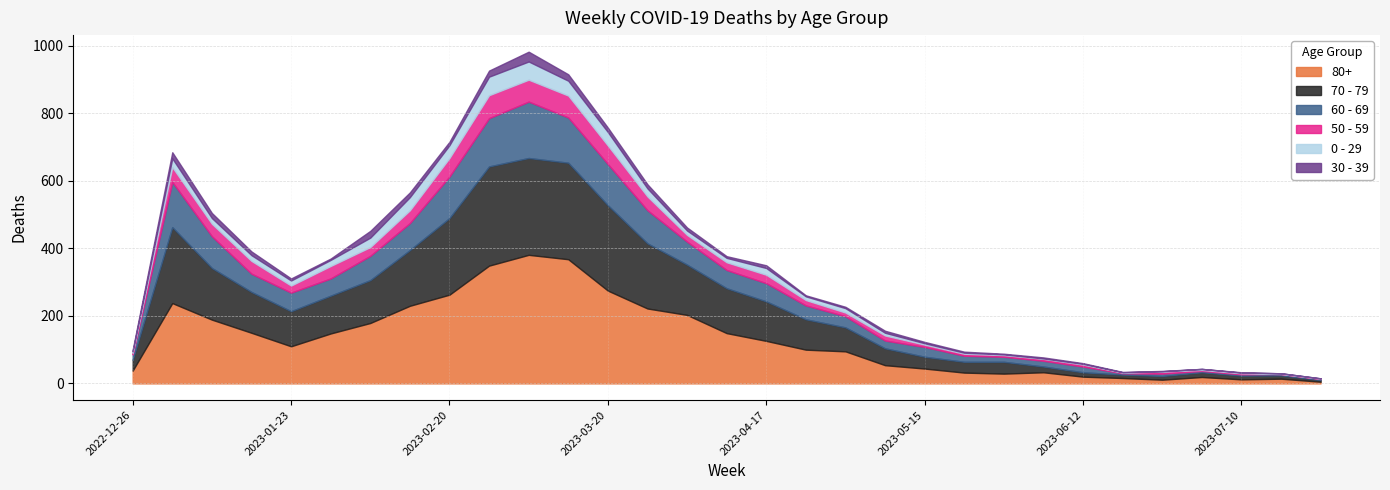

How many values in the 70 - 79 series are below 104?

15